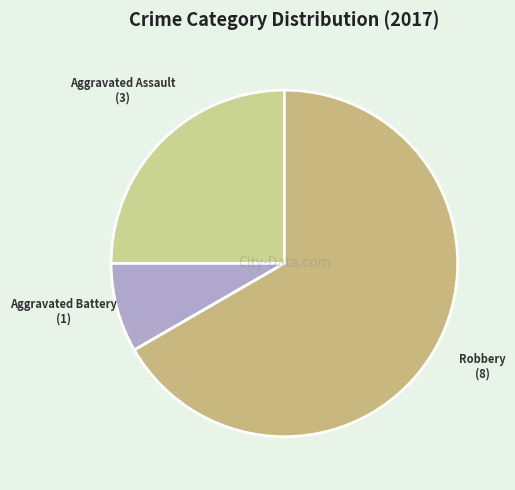

Which slice represents more than half of the pie?

Robbery